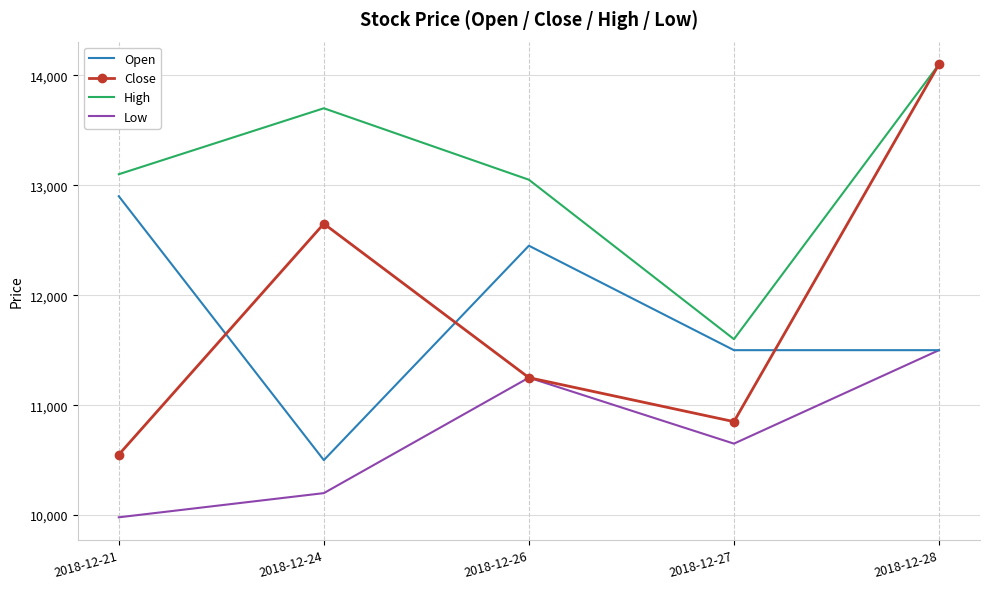

How many categories are shown in the chart?

5